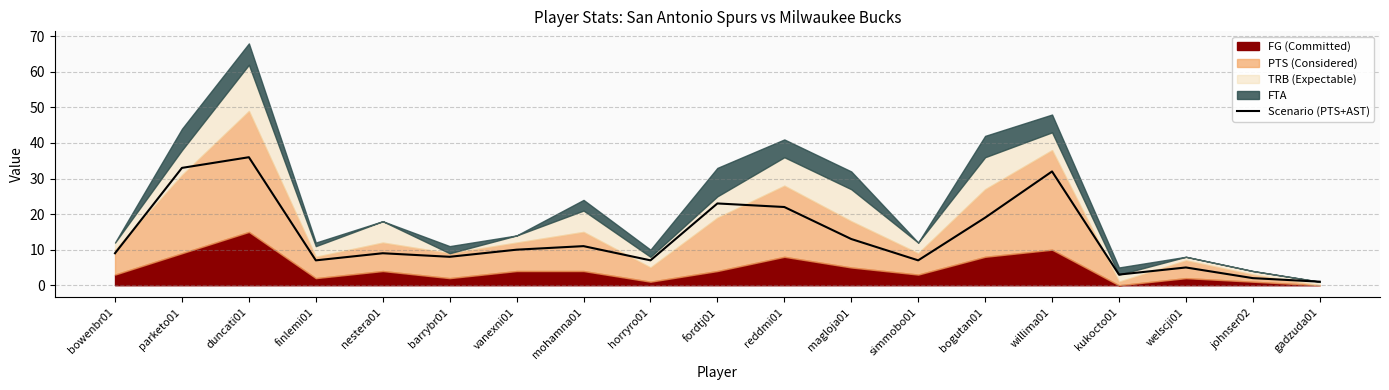

How many data points are above 9?

9